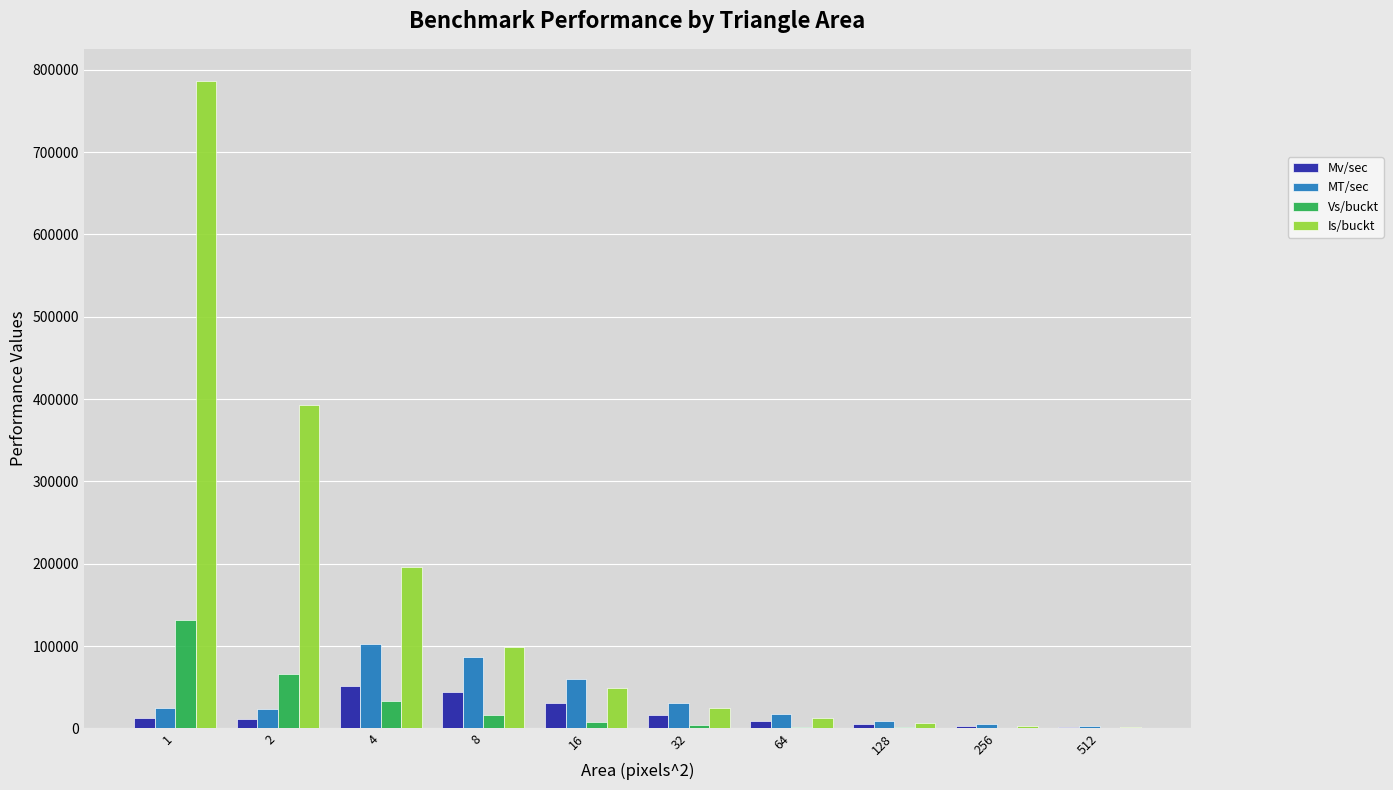

Which series has the largest total across all categories?

Is/buckt